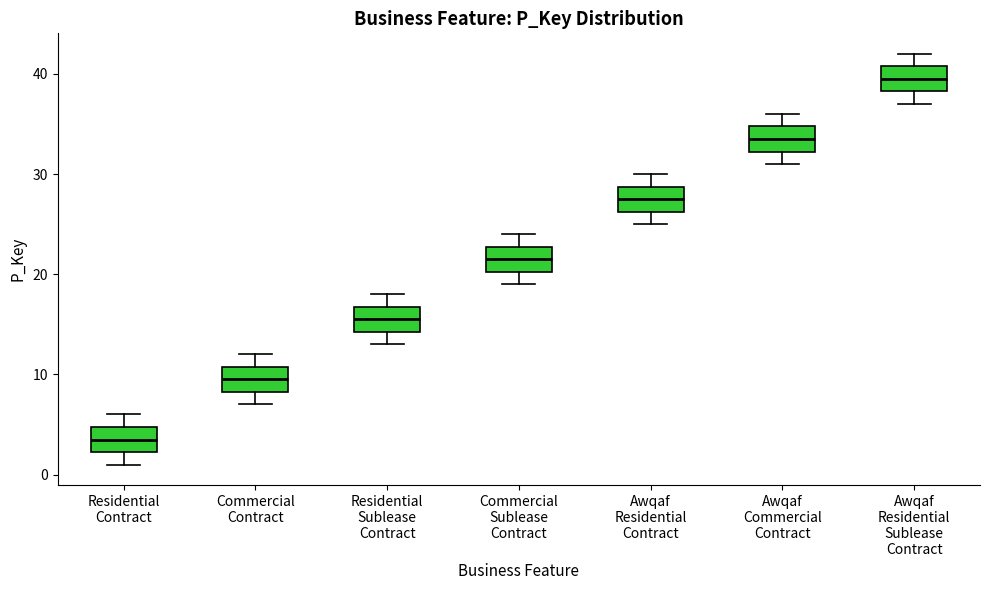

Reading left to right, read every box against the y-axis: the position of its median line, the range the box covers, and the ends of its whiskers. The values are not printed on the chart, so give them approximately, as read against the axis.

Residential Contract: median 4, box 2 to 5, whiskers 1 to 6
Commercial Contract: median 10, box 8 to 11, whiskers 7 to 12
Residential Sublease Contract: median 16, box 14 to 17, whiskers 13 to 18
Commercial Sublease Contract: median 22, box 20 to 23, whiskers 19 to 24
Awqaf Residential Contract: median 28, box 26 to 29, whiskers 25 to 30
Awqaf Commercial Contract: median 34, box 32 to 35, whiskers 31 to 36
Awqaf Residential Sublease Contract: median 40, box 38 to 41, whiskers 37 to 42